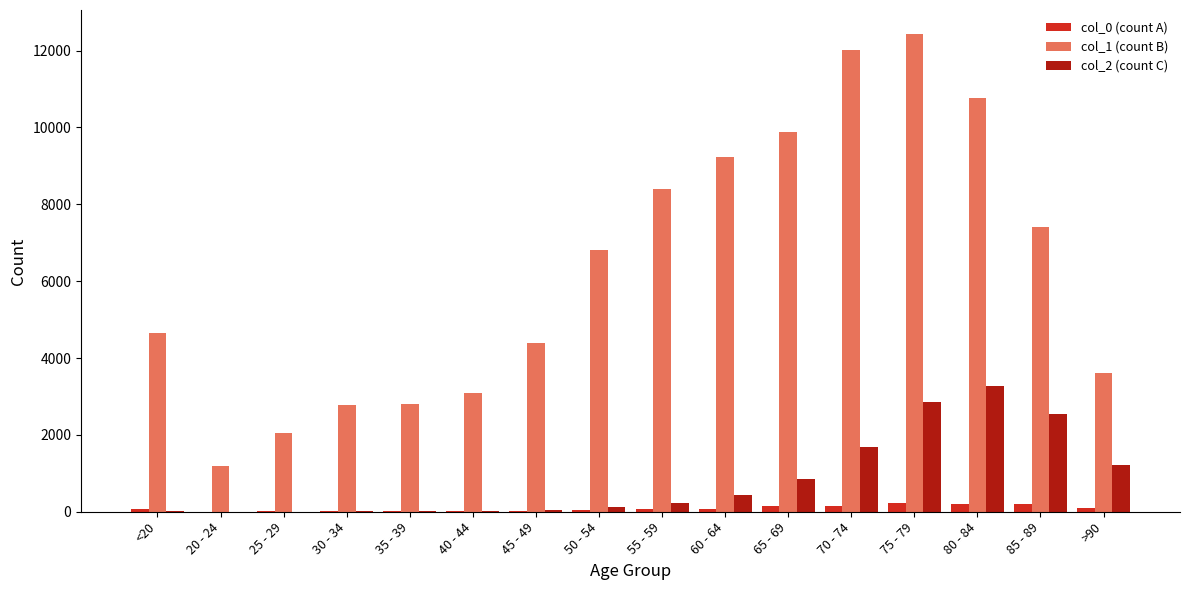

The value of col_1 (count B) at 30 - 34 is 2765. True or false?

True